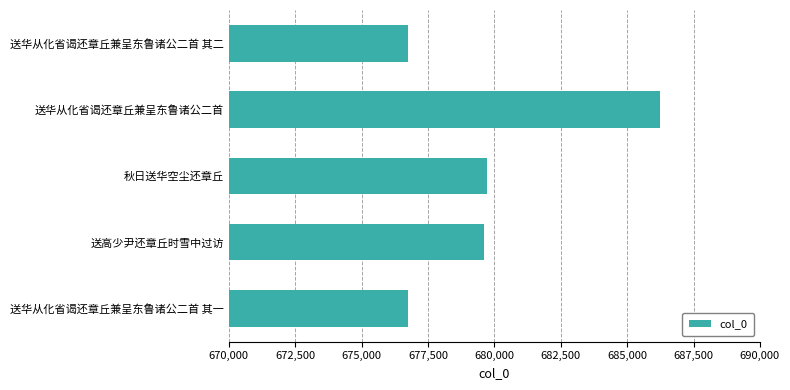

Read the value at 送华从化省谒还章丘兼呈东鲁诸公二首 其一.

676758